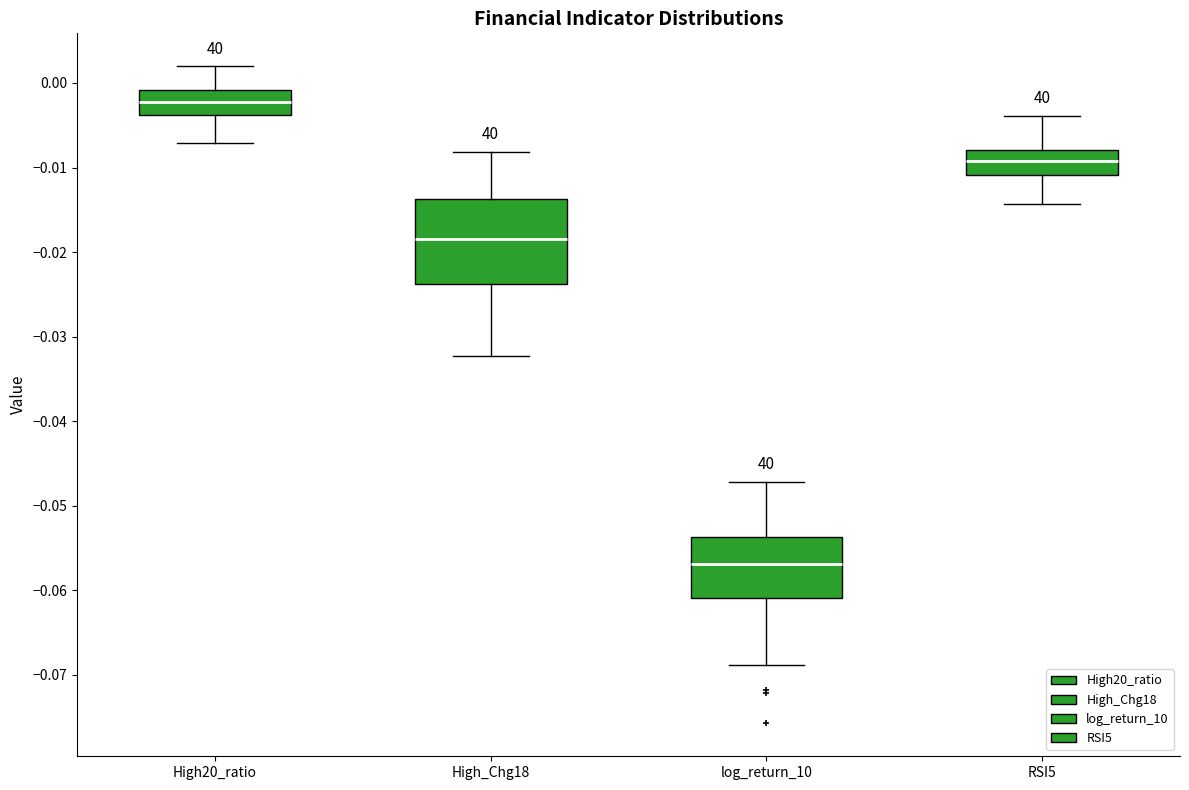

Reading left to right, read every box against the y-axis: the position of its median line, the range the box covers, and the ends of its whiskers. The values are not printed on the chart, so give them approximately, as read against the axis.

High20_ratio: median -0.002, box -0.004 to -0.001, whiskers -0.007 to 0.002
High_Chg18: median -0.018, box -0.024 to -0.014, whiskers -0.032 to -0.008
log_return_10: median -0.057, box -0.061 to -0.054, whiskers -0.069 to -0.047
RSI5: median -0.009, box -0.011 to -0.008, whiskers -0.014 to -0.004